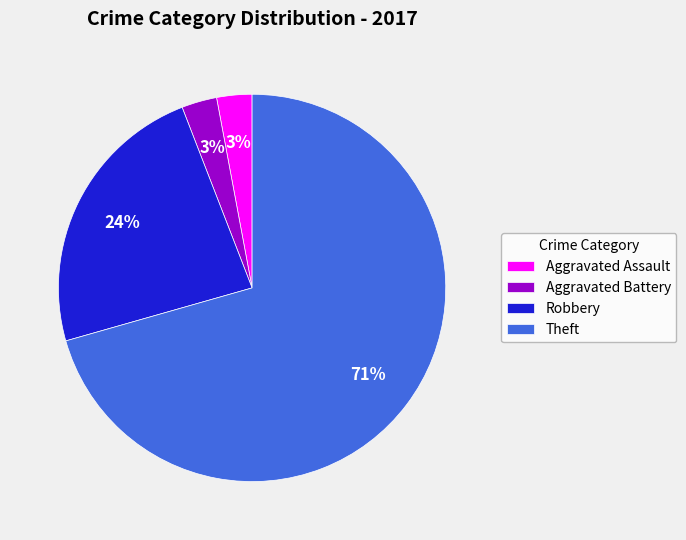

Is there any slice that represents more than half of the pie?

Yes